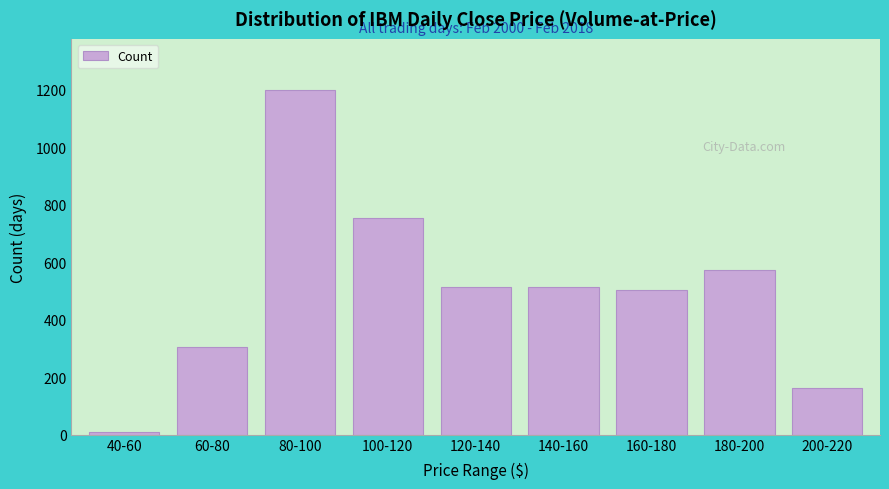

What is the greatest value displayed?

1197